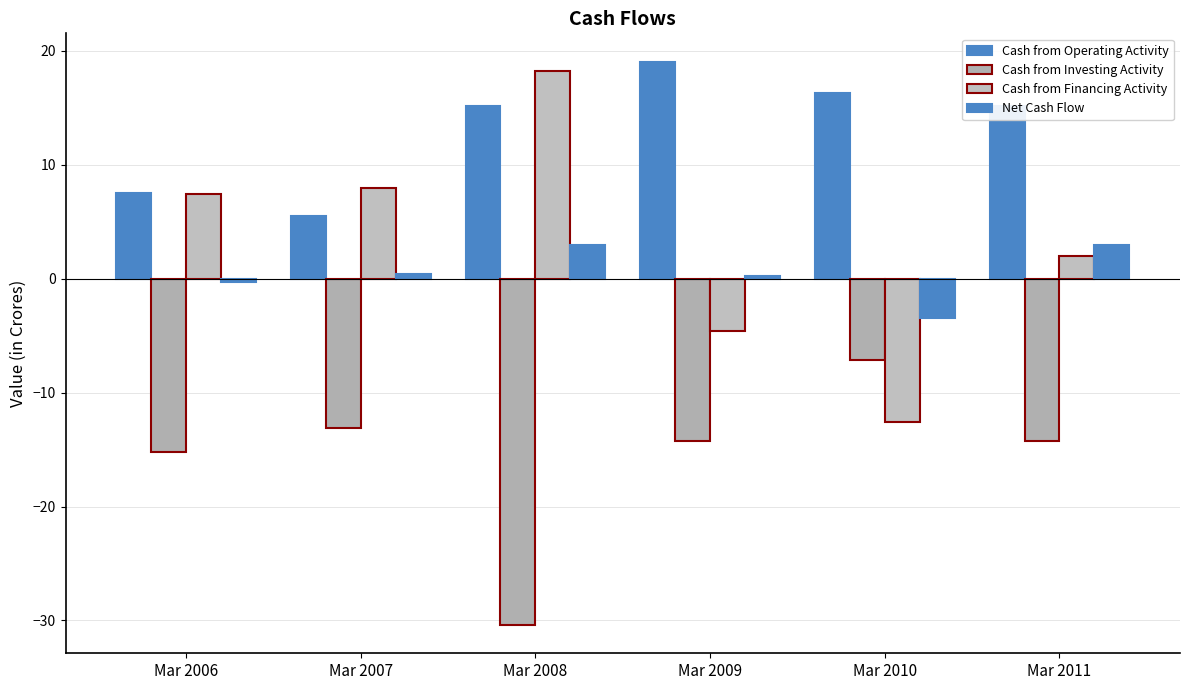

How many data points in Cash from Investing Activity are above -14?

2